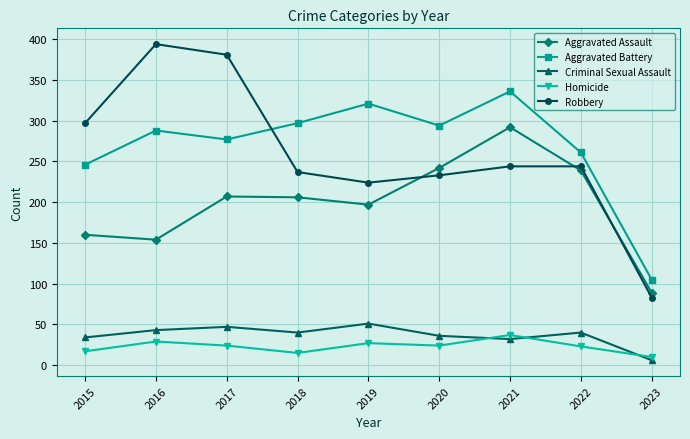

What is the total value across all series at 2021?

941